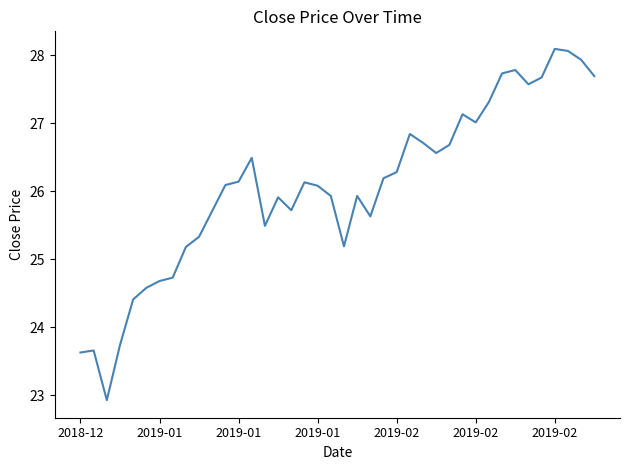

Does the chart have visible grid lines?

No